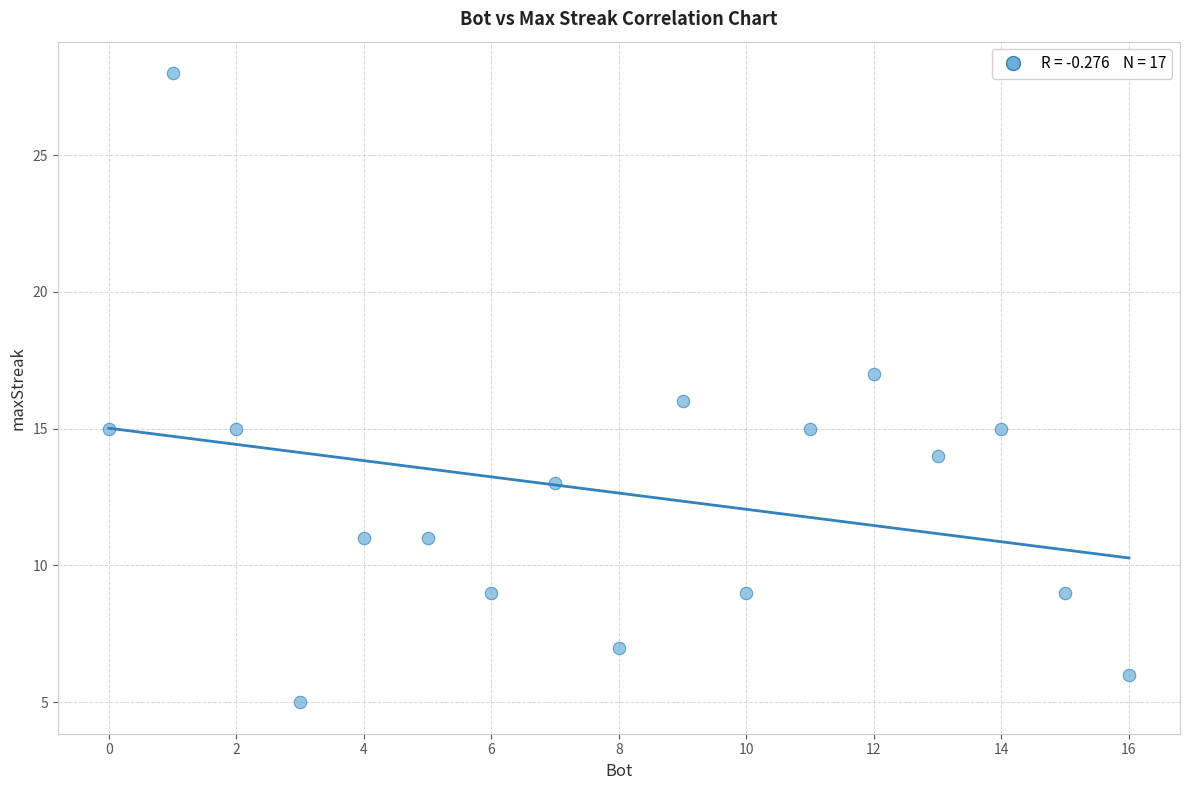

What is the range of Y values (max minus min)?

23